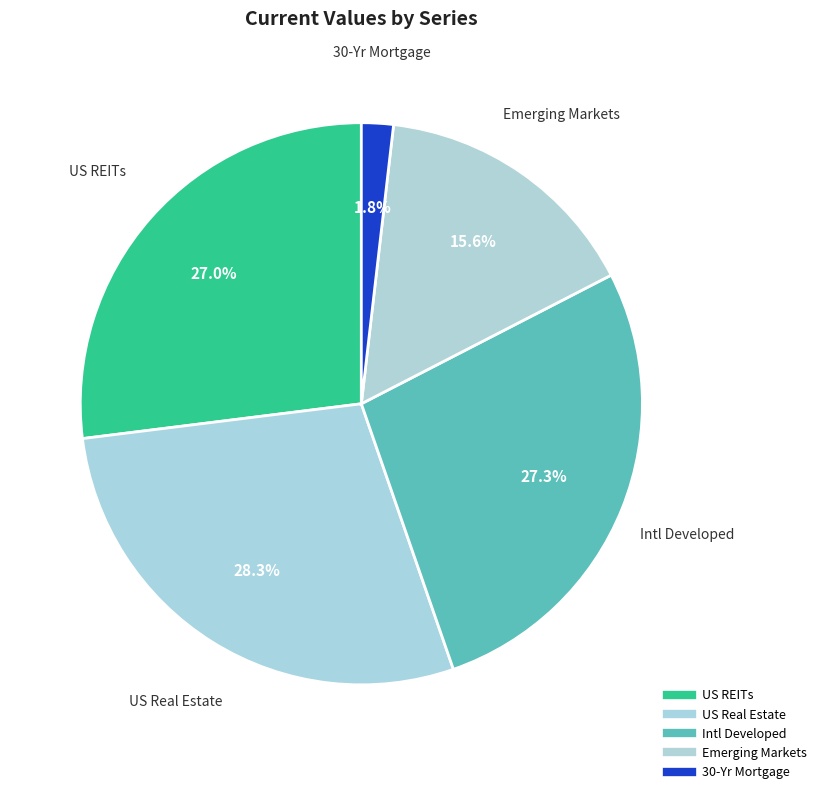

Between US REITs and Intl Developed, which is larger?

Intl Developed